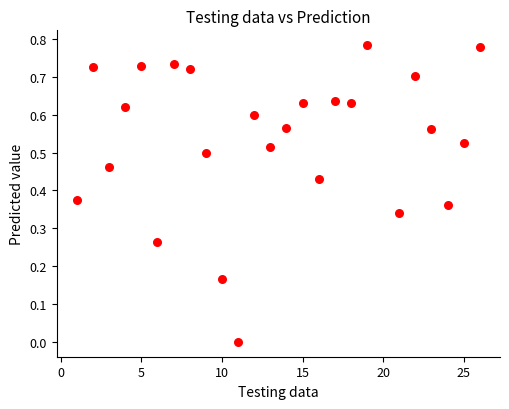

What is the range of X values (max minus min)?

25.0